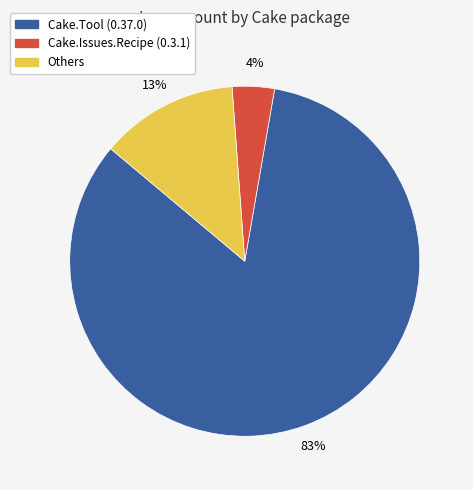

Is there a majority slice in this chart?

Yes